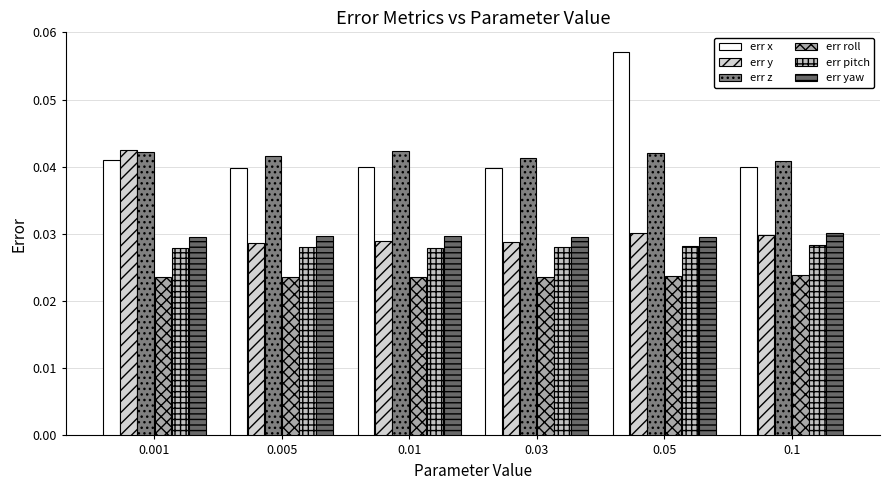

Rank the series by their maximum value, from lowest to highest.

err roll, err pitch, err yaw, err z, err y, err x